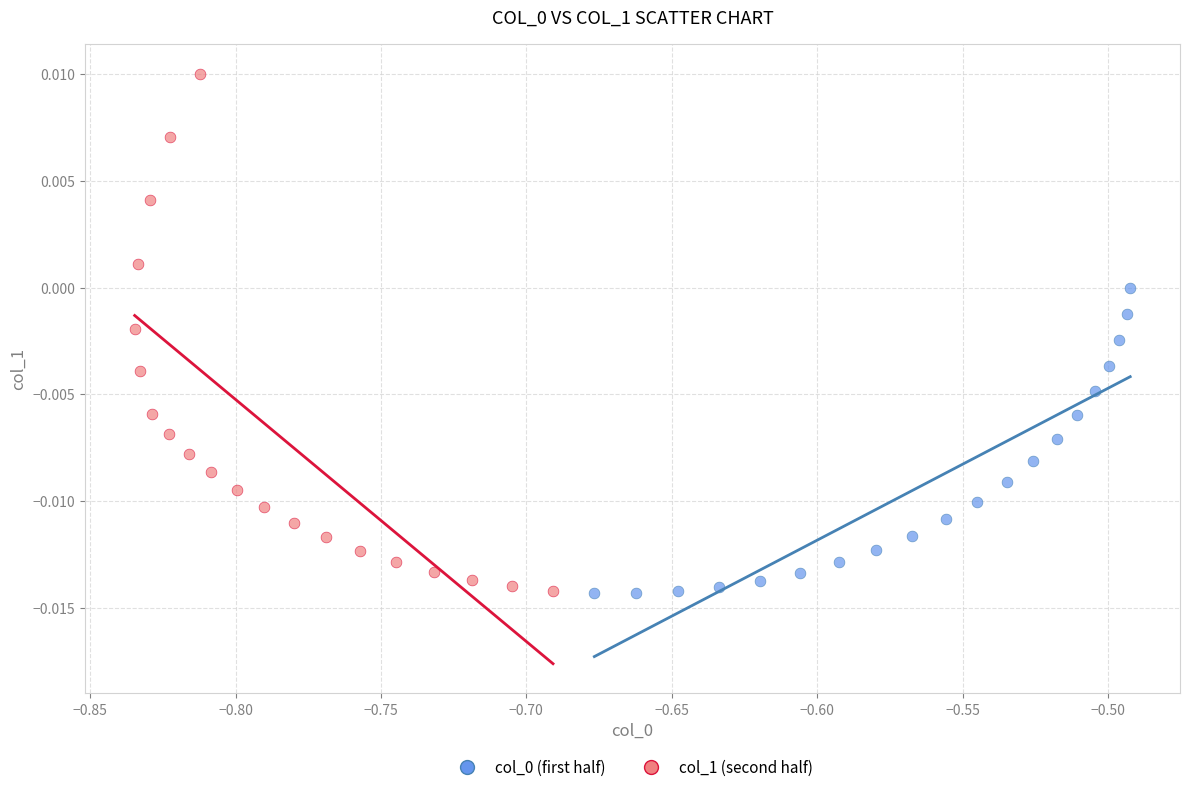

Which series reaches the maximum Y coordinate?

col_1 (second half)